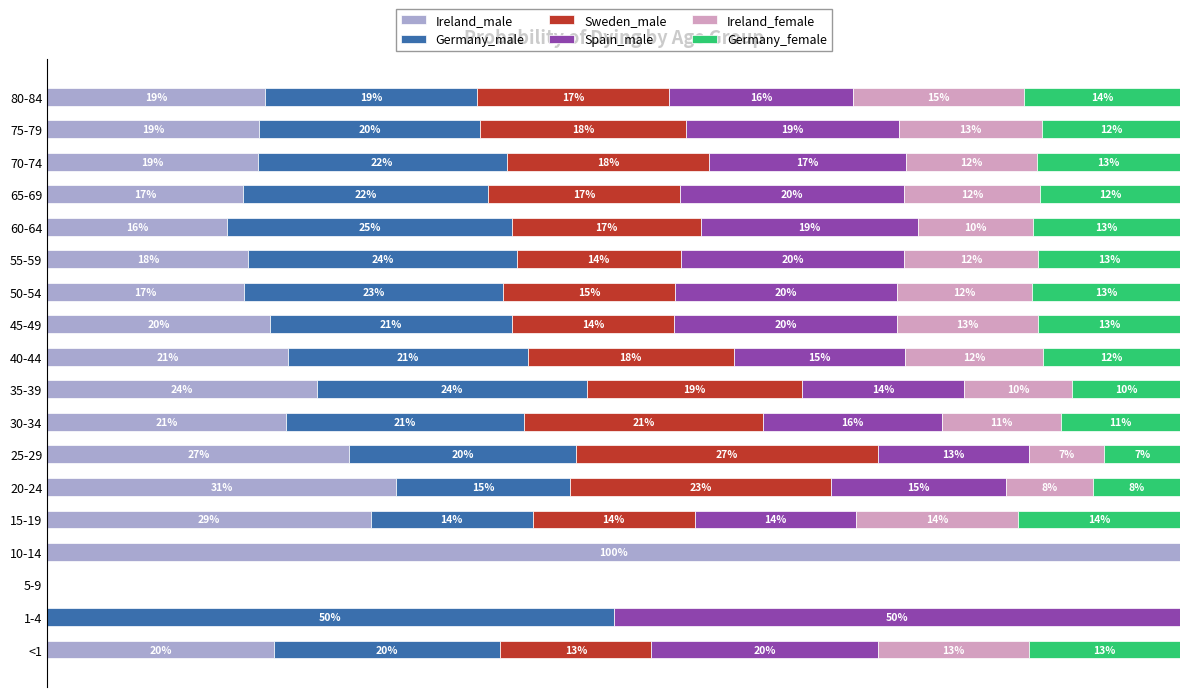

What are all the series names shown in the legend?

Ireland_male, Germany_male, Sweden_male, Spain_male, Ireland_female, Germany_female